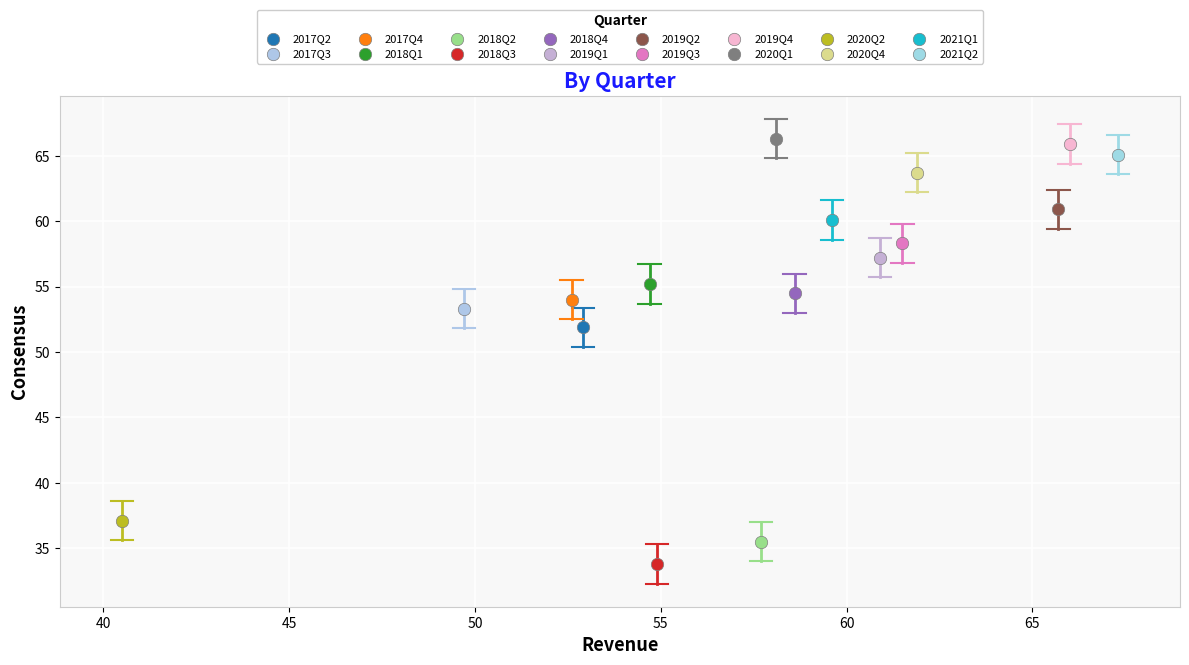

What are all the series names shown in the legend?

2017Q2, 2017Q3, 2017Q4, 2018Q1, 2018Q2, 2018Q3, 2018Q4, 2019Q1, 2019Q2, 2019Q3, 2019Q4, 2020Q1, 2020Q2, 2020Q4, 2021Q1, 2021Q2